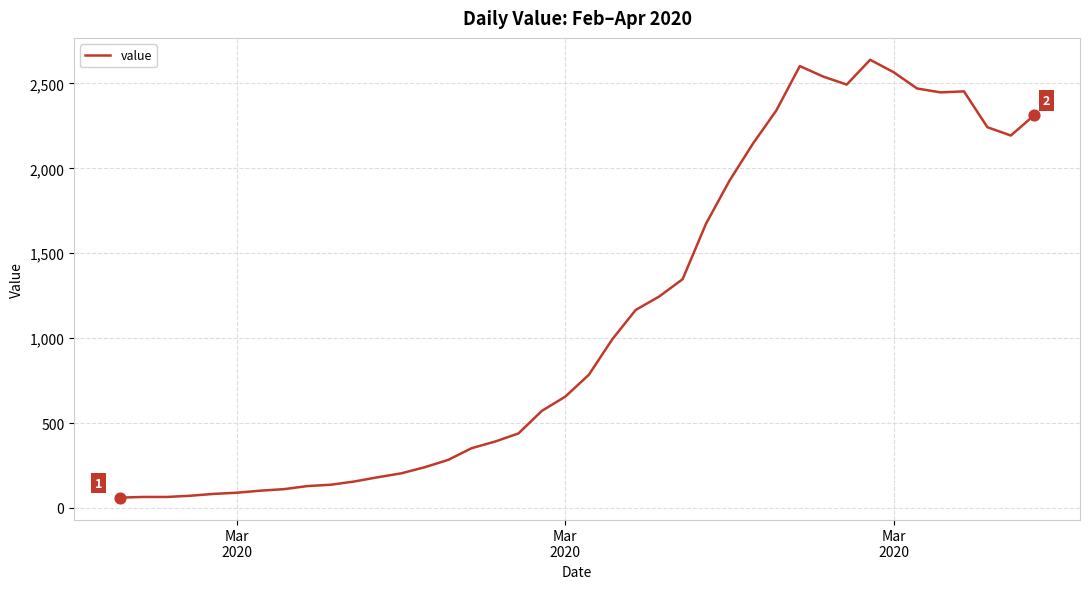

What is the difference between the maximum and minimum values?

2578